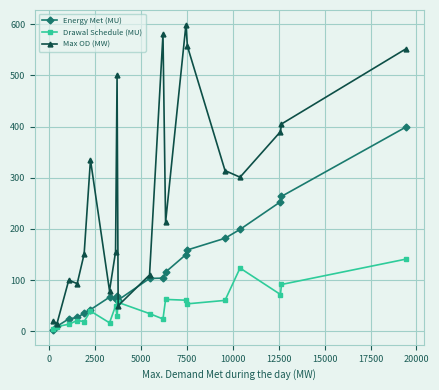

Which series has the widest spread of values?

Max OD (MW)